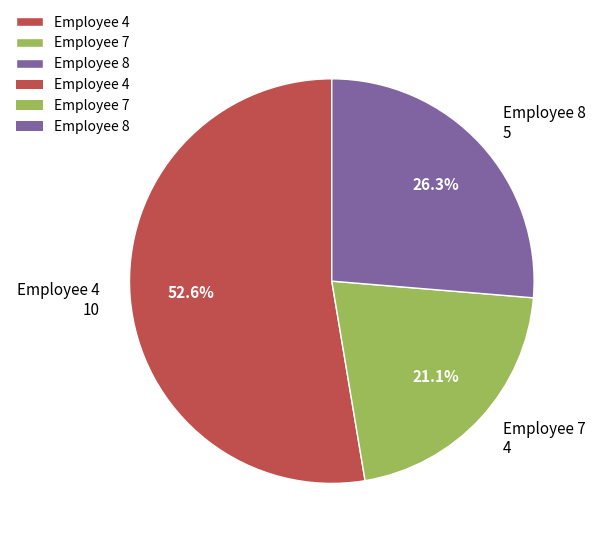

Which has a higher value, Employee 4 or Employee 7?

Employee 4